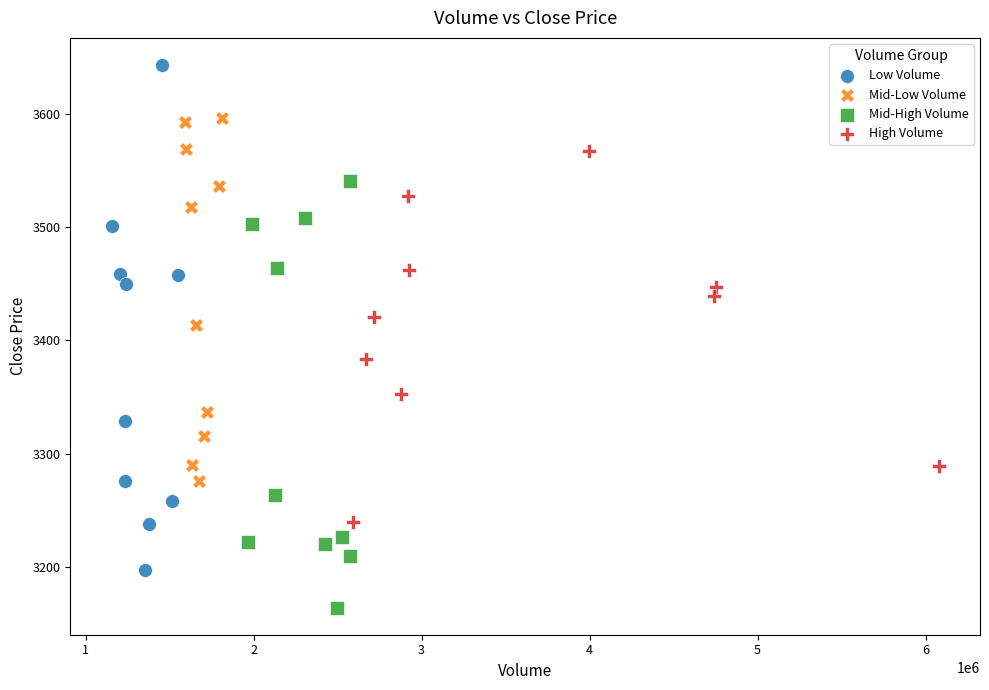

Which series reaches the minimum Y coordinate?

Mid-High Volume